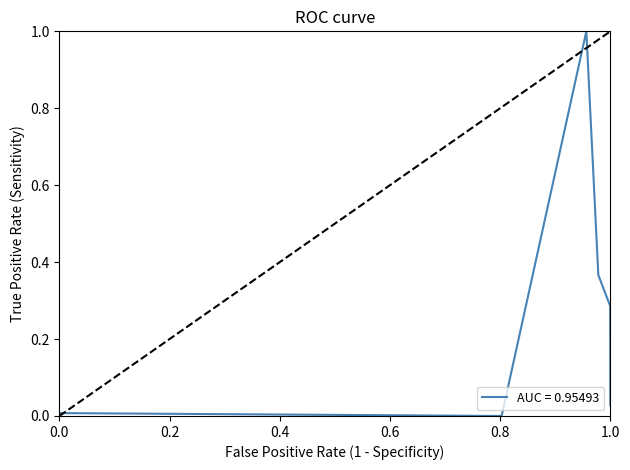

What is the sum of all values?

1.7